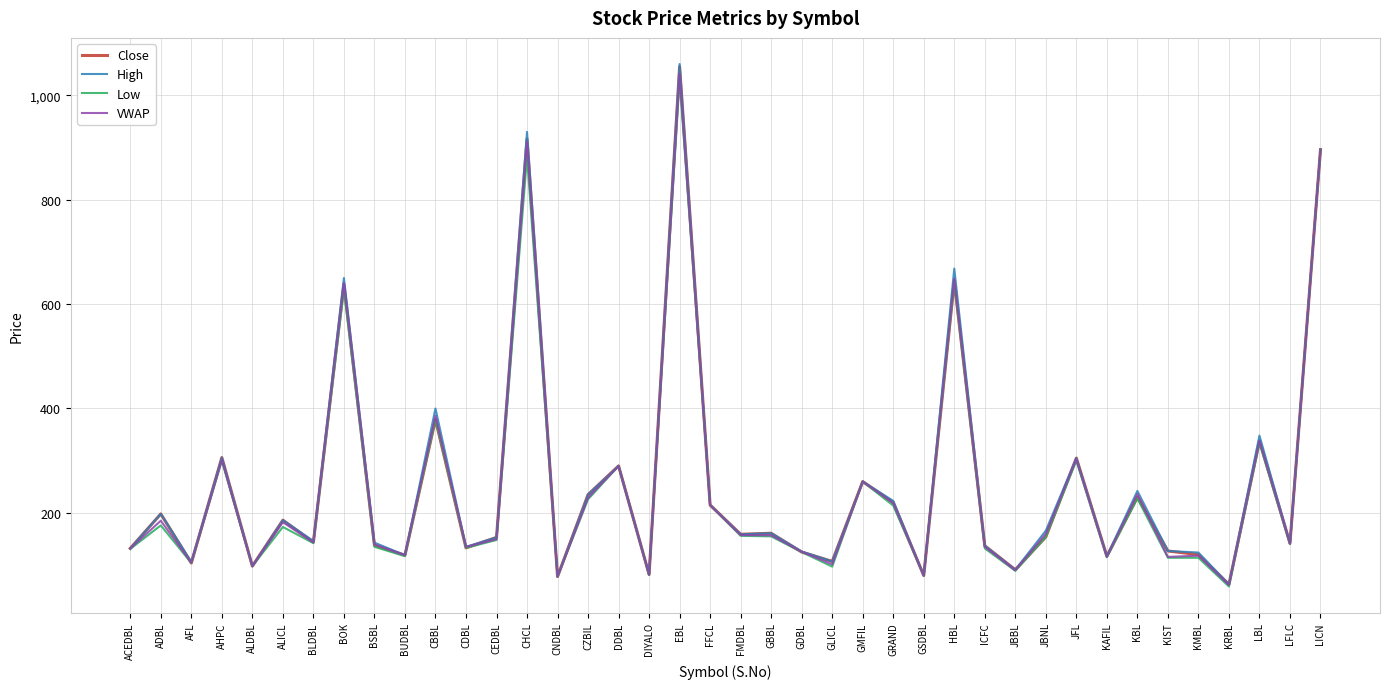

Read the Close value at GSDBL.

80.0